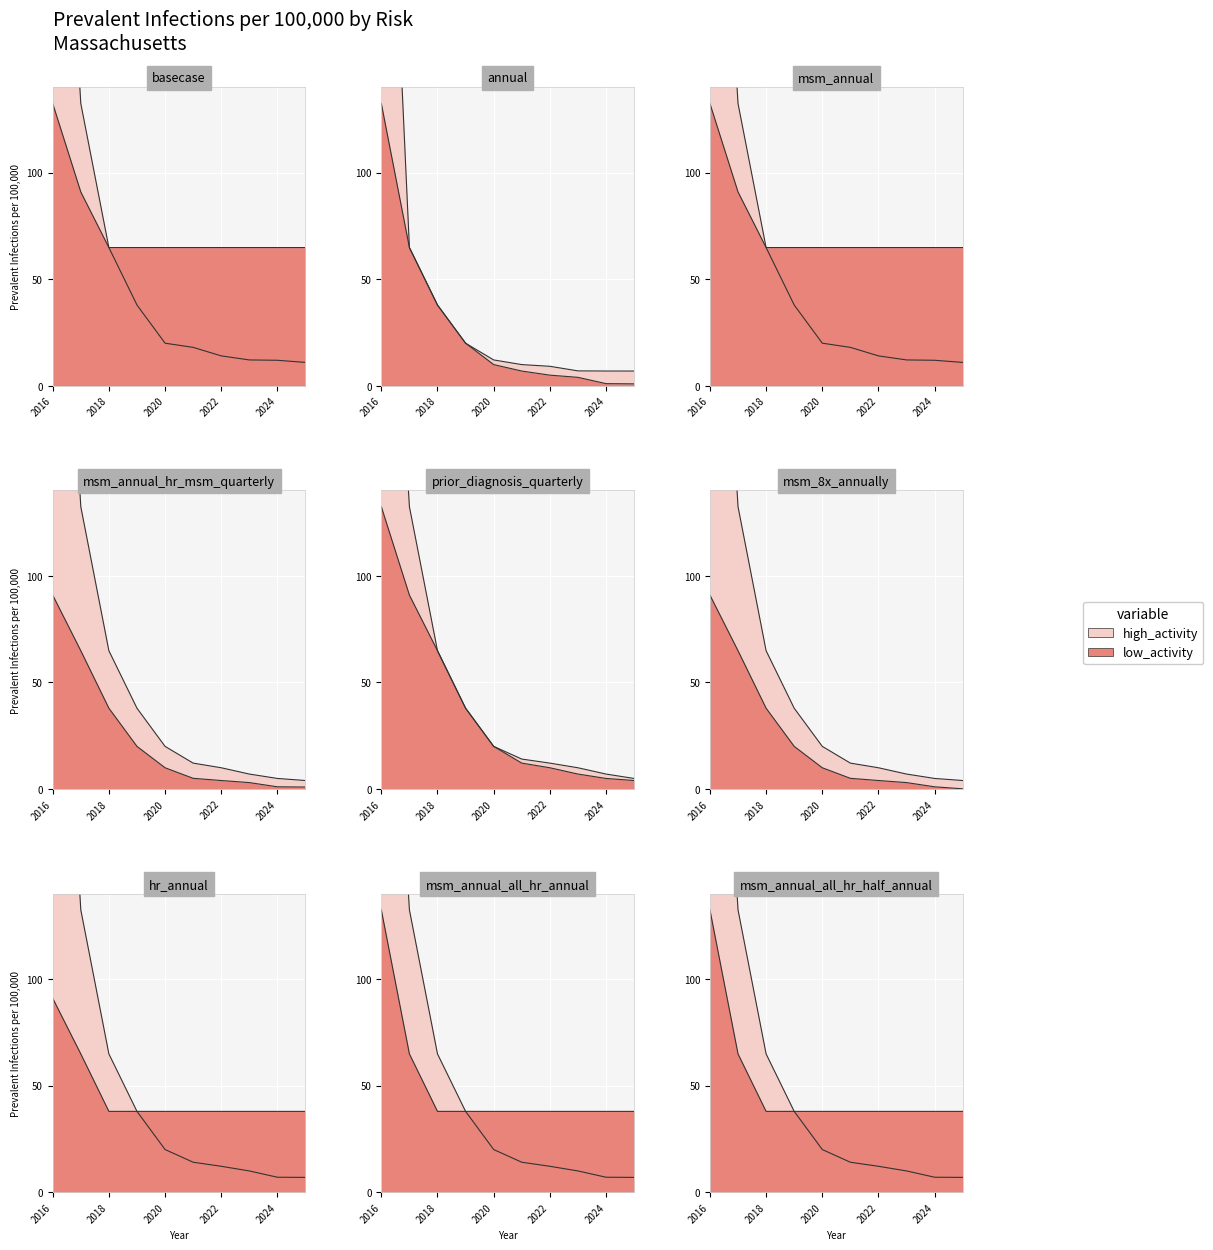

At which category does high_activity reach its first local valley?

1